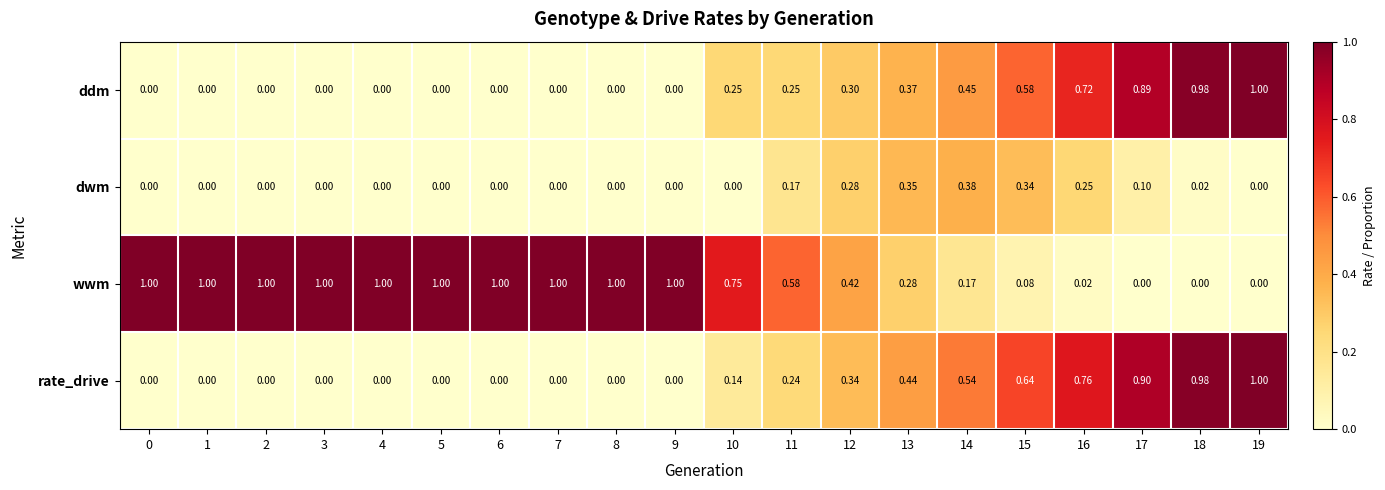

Count the number of categories in the chart.

20